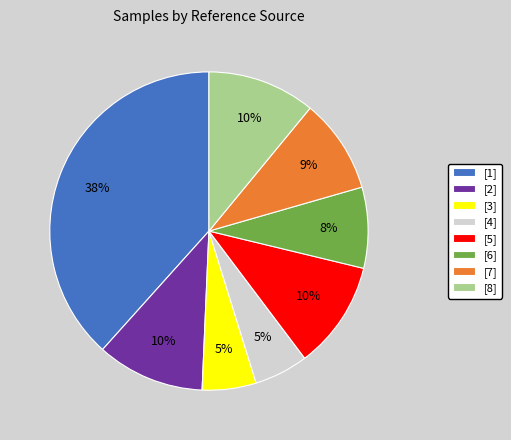

What percentage is NOT represented by [3]?

94.5%